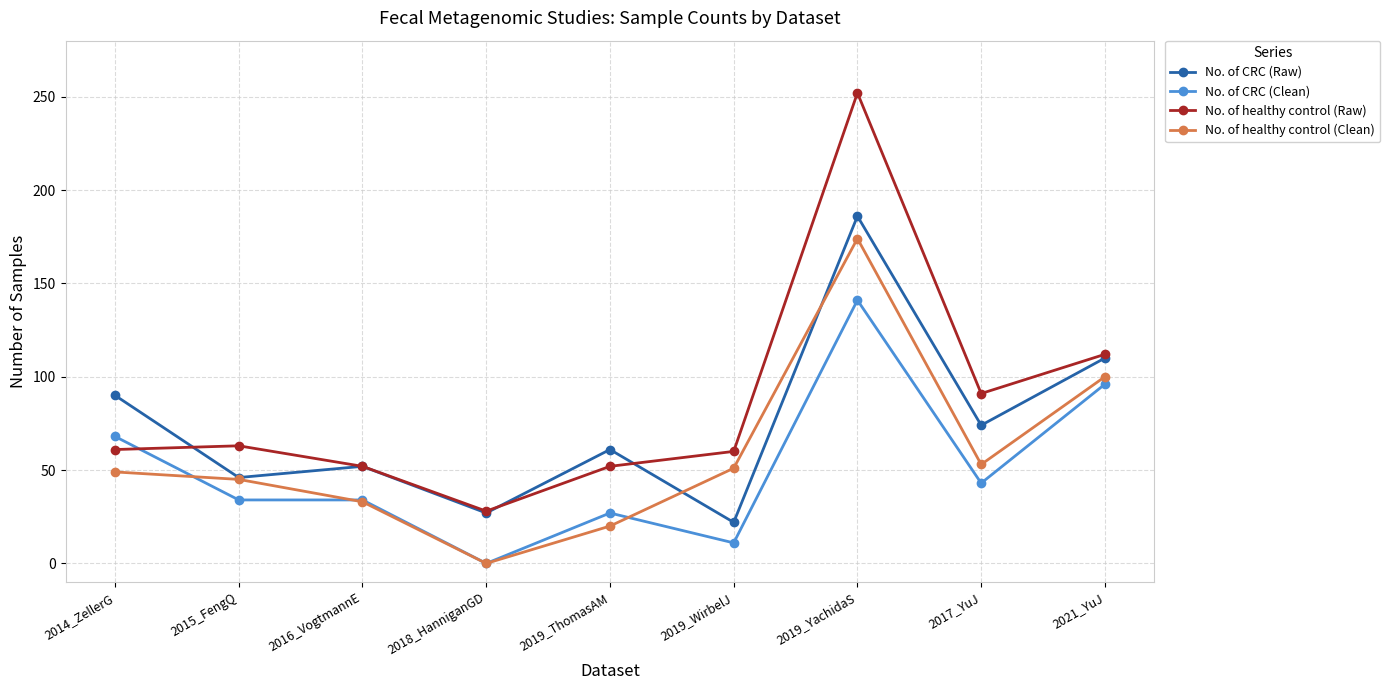

Which series has the widest spread of values?

No. of healthy control (Raw)